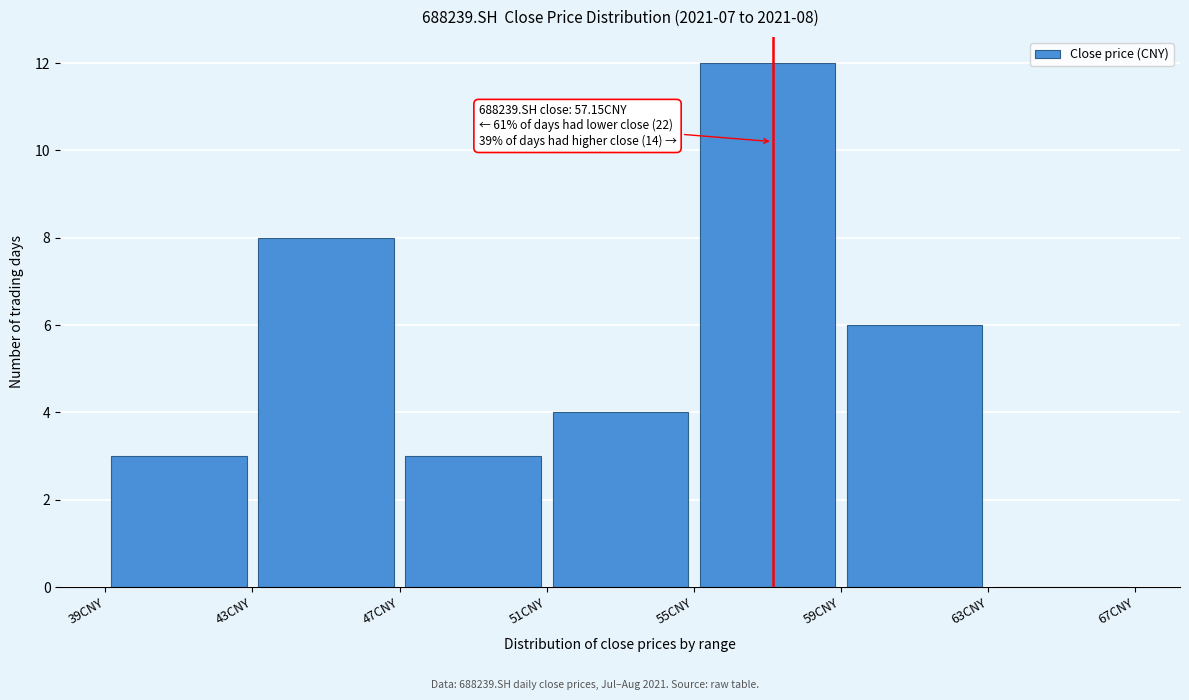

Over which range of the x-axis is the bar tallest?

55 to 59